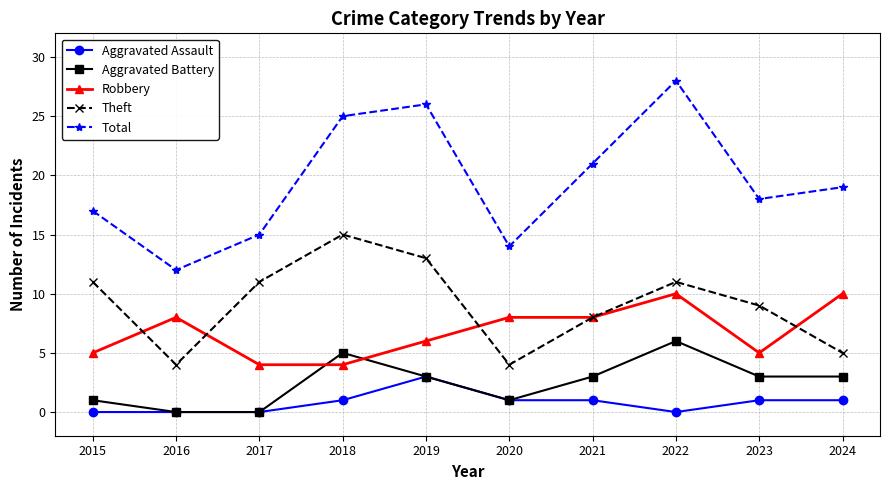

What is the sum of the Aggravated Assault values at 2017 and 2021?

1